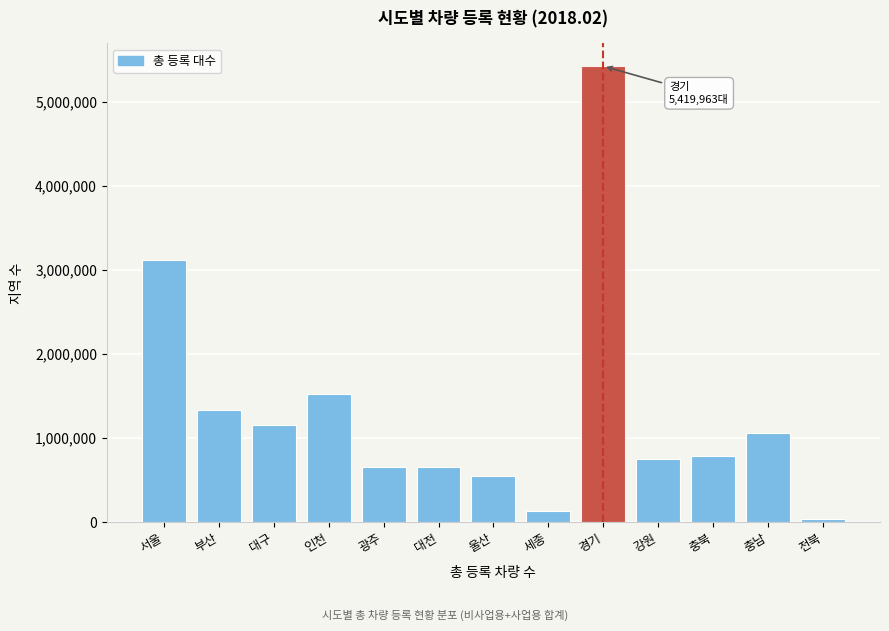

Approximately how many times larger is the value at 대전 compared to 광주?

1.0